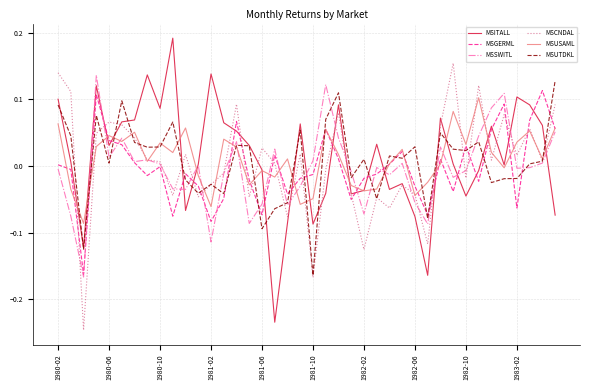

True or false: MSITALL and MSGERML cross at least once.

True